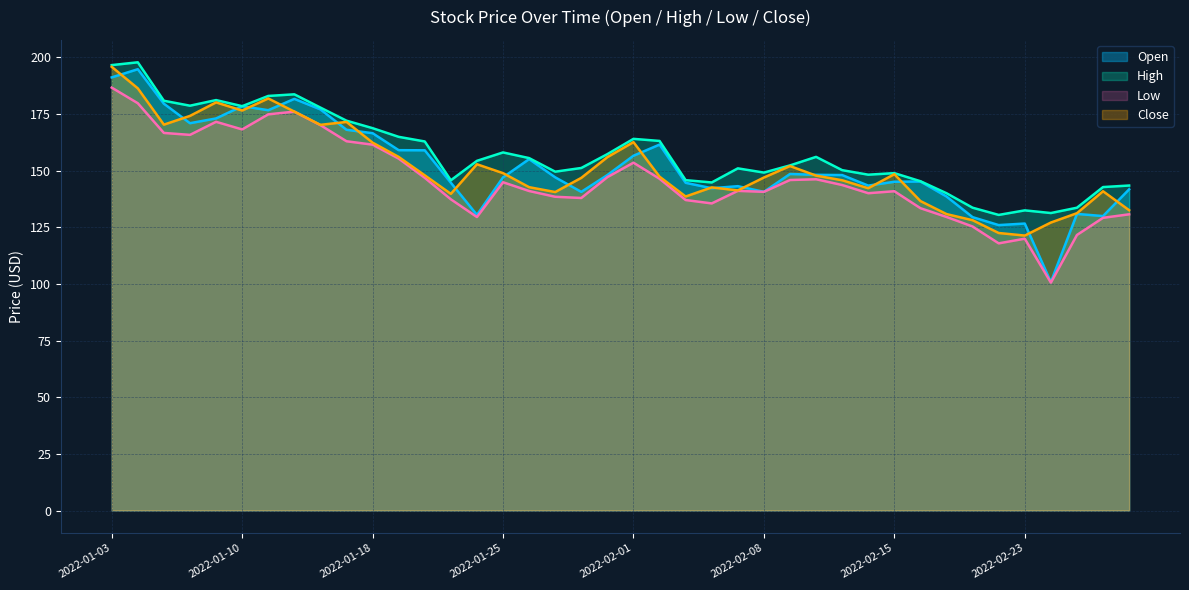

Reading left to right, list all the values displayed in this chart.

Open: 2022-01-03=191.1	2022-01-04=194.7	2022-01-05=179.5	2022-01-06=170.9	2022-01-07=173.0	2022-01-10=178.4	2022-01-11=176.6	2022-01-12=181.6	2022-01-13=177.0	2022-01-14=168.0	2022-01-18=166.5	2022-01-19=159.0	2022-01-20=158.9	2022-01-21=144.6	2022-01-24=130.4	2022-01-25=147.0	2022-01-26=155.1	2022-01-27=147.0	2022-01-28=140.6	2022-01-31=148.0	2022-02-01=156.5	2022-02-02=161.5	2022-02-03=144.6	2022-02-04=142.2	2022-02-07=143.1	2022-02-08=140.6	2022-02-09=148.5	2022-02-10=148.1	2022-02-11=148.0	2022-02-14=143.4	2022-02-15=145.1	2022-02-16=145.2	2022-02-17=138.6	2022-02-18=129.4	2022-02-22=125.9	2022-02-23=126.6	2022-02-24=100.8	2022-02-25=130.9	2022-02-28=129.9	2022-03-01=141.7
High: 2022-01-03=196.5	2022-01-04=197.8	2022-01-05=180.8	2022-01-06=178.6	2022-01-07=181.1	2022-01-10=178.4	2022-01-11=182.9	2022-01-12=183.6	2022-01-13=177.8	2022-01-14=172.0	2022-01-18=168.7	2022-01-19=164.9	2022-01-20=162.8	2022-01-21=145.7	2022-01-24=154.3	2022-01-25=158.0	2022-01-26=155.5	2022-01-27=149.5	2022-01-28=151.1	2022-01-31=157.2	2022-02-01=164.0	2022-02-02=163.1	2022-02-03=145.8	2022-02-04=144.8	2022-02-07=151.0	2022-02-08=149.1	2022-02-09=152.3	2022-02-10=156.0	2022-02-11=150.2	2022-02-14=148.2	2022-02-15=148.9	2022-02-16=145.3	2022-02-17=140.0	2022-02-18=133.6	2022-02-22=130.4	2022-02-23=132.4	2022-02-24=131.3	2022-02-25=133.6	2022-02-28=142.7	2022-03-01=143.4
Low: 2022-01-03=186.6	2022-01-04=179.7	2022-01-05=166.6	2022-01-06=165.8	2022-01-07=171.5	2022-01-10=168.2	2022-01-11=174.8	2022-01-12=176.0	2022-01-13=170.1	2022-01-14=162.9	2022-01-18=161.4	2022-01-19=155.3	2022-01-20=146.8	2022-01-21=137.3	2022-01-24=129.5	2022-01-25=144.8	2022-01-26=141.0	2022-01-27=138.4	2022-01-28=137.9	2022-01-31=147.1	2022-02-01=153.5	2022-02-02=146.4	2022-02-03=137.0	2022-02-04=135.5	2022-02-07=141.0	2022-02-08=140.6	2022-02-09=145.8	2022-02-10=146.2	2022-02-11=143.6	2022-02-14=140.0	2022-02-15=140.9	2022-02-16=133.4	2022-02-17=129.5	2022-02-18=125.3	2022-02-22=117.9	2022-02-23=119.9	2022-02-24=100.6	2022-02-25=121.6	2022-02-28=129.2	2022-03-01=130.7
Close: 2022-01-03=195.8	2022-01-04=186.3	2022-01-05=170.3	2022-01-06=174.1	2022-01-07=180.1	2022-01-10=176.5	2022-01-11=181.8	2022-01-12=176.0	2022-01-13=170.2	2022-01-14=171.5	2022-01-18=162.3	2022-01-19=156.0	2022-01-20=147.9	2022-01-21=139.7	2022-01-24=152.8	2022-01-25=148.9	2022-01-26=142.7	2022-01-27=140.5	2022-01-28=146.8	2022-01-31=155.9	2022-02-01=162.6	2022-02-02=147.3	2022-02-03=138.6	2022-02-04=142.6	2022-02-07=141.2	2022-02-08=146.9	2022-02-09=152.0	2022-02-10=147.8	2022-02-11=145.7	2022-02-14=142.2	2022-02-15=148.4	2022-02-16=136.5	2022-02-17=130.8	2022-02-18=128.1	2022-02-22=122.5	2022-02-23=121.3	2022-02-24=127.1	2022-02-25=131.2	2022-02-28=140.9	2022-03-01=132.5